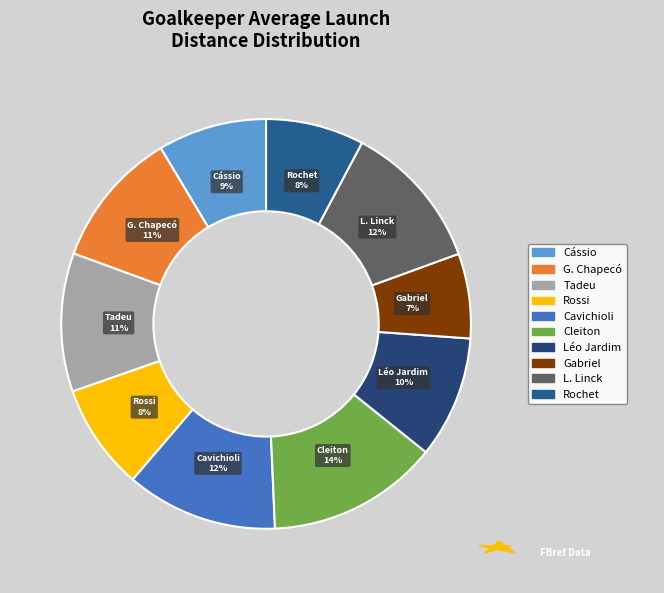

Is it true that G. Chapecó is 11% of the pie?

True